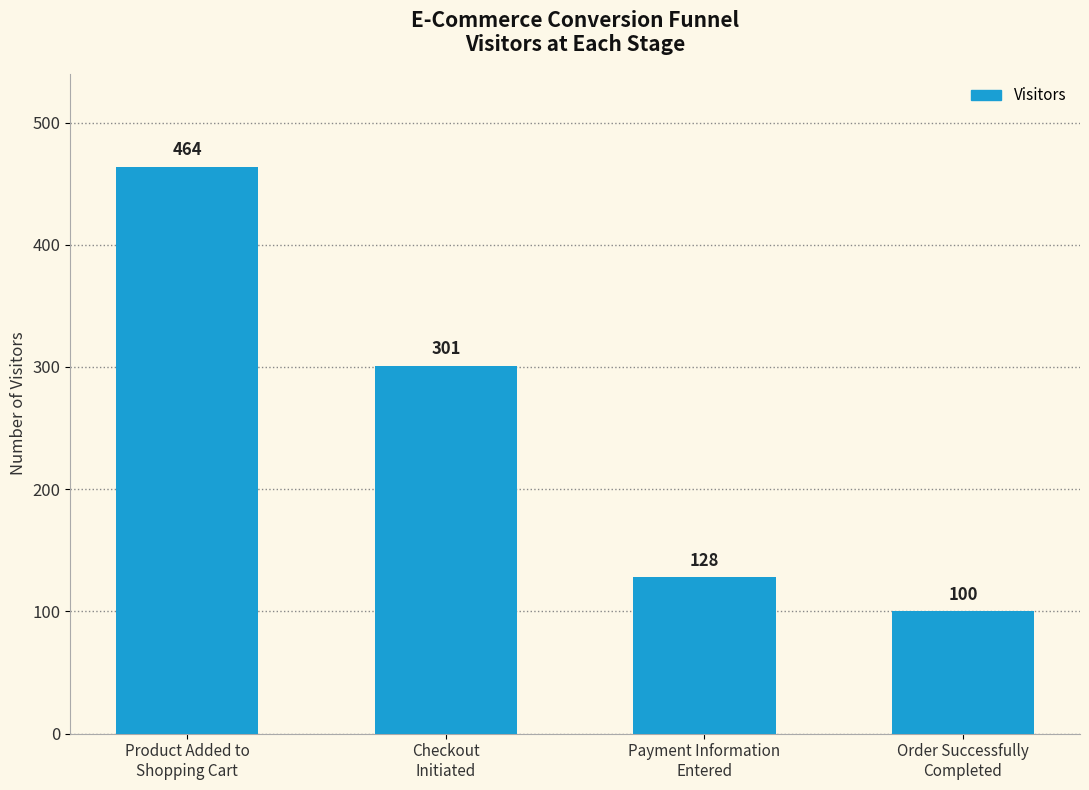

What is the smallest value displayed?

100